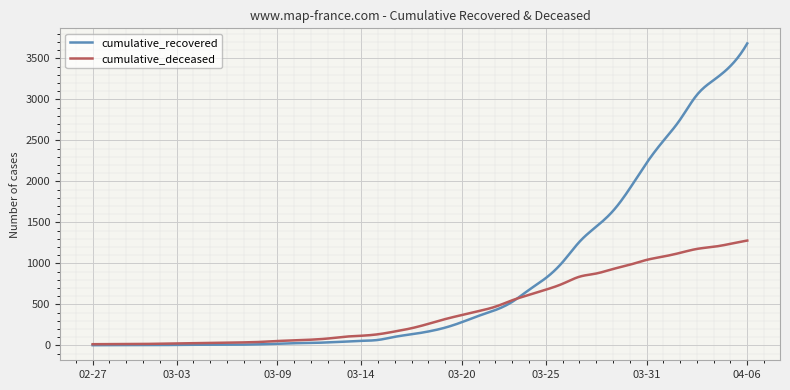

Which series has the largest range (max minus min)?

cumulative_recovered